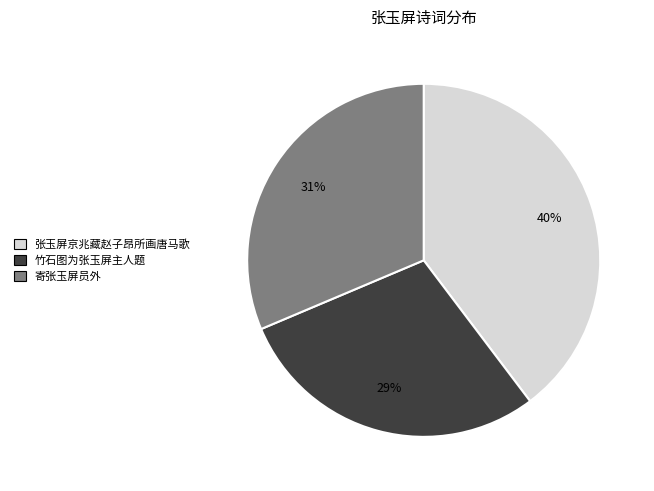

To the nearest percent, what is the difference between the largest and smallest slice percentages?

11%